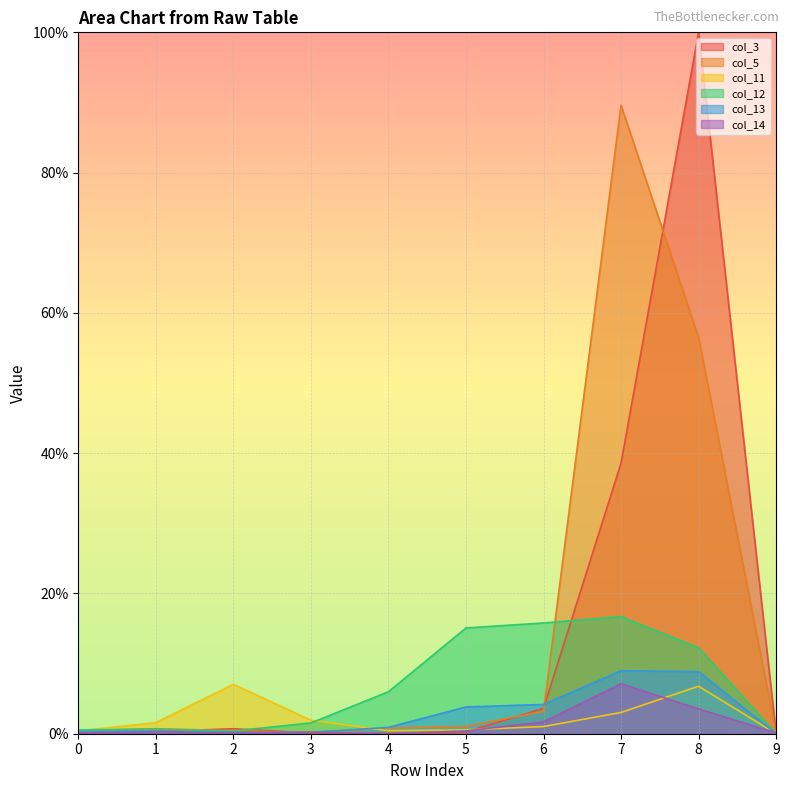

In col_13, how many points are lower than both neighbors (excluding endpoints)?

1